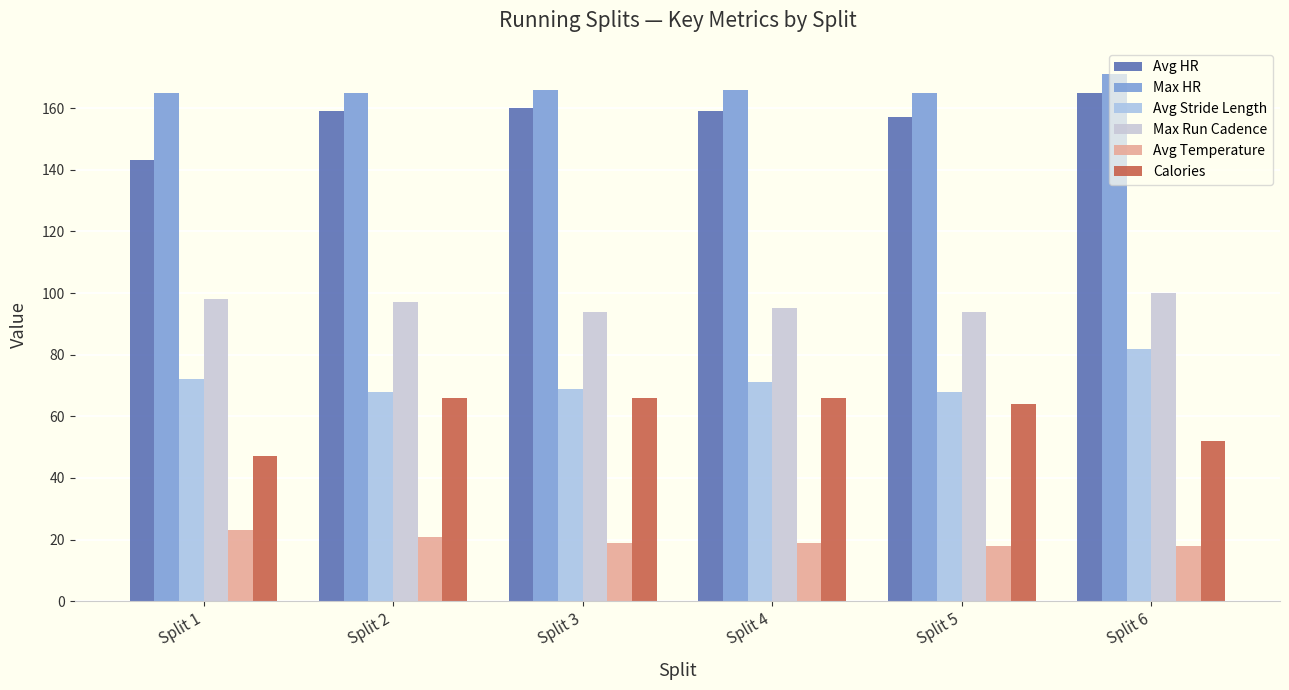

Which label corresponds to the smallest value in the chart?

Split 5